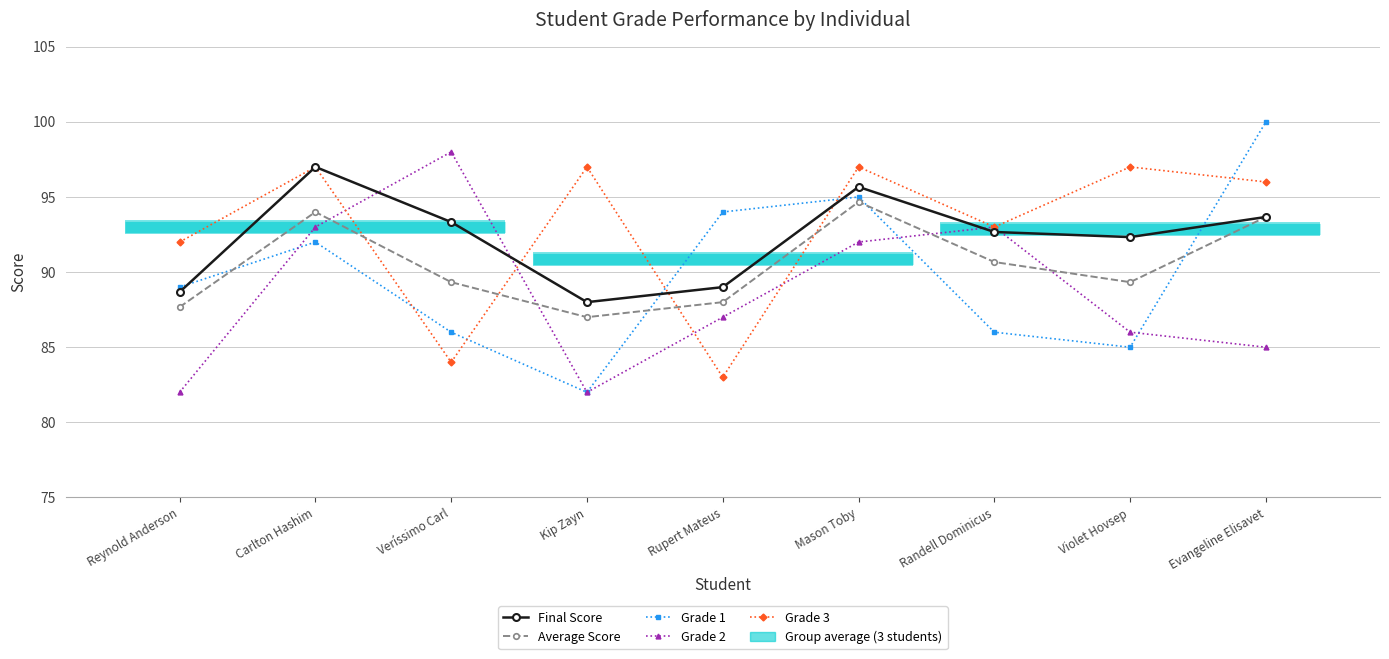

At which label does Grade 1 reach its peak?

Evangeline Elisavet